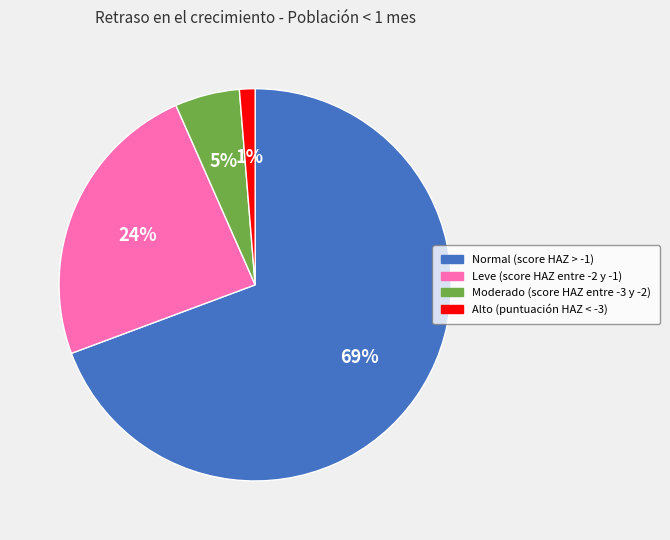

True or false: Alto (puntuación HAZ < -3) accounts for 11% of the total.

False